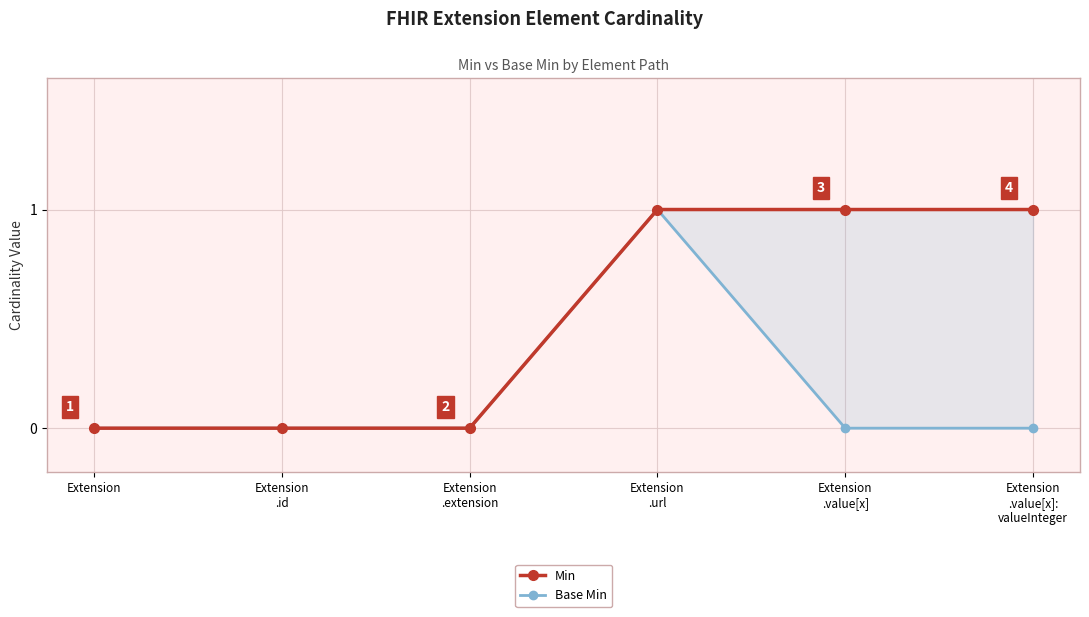

List the labels in order of Base Min value, largest first.

Extension
.url, Extension, Extension
.id, Extension
.extension, Extension
.value[x], Extension
.value[x]:
valueInteger